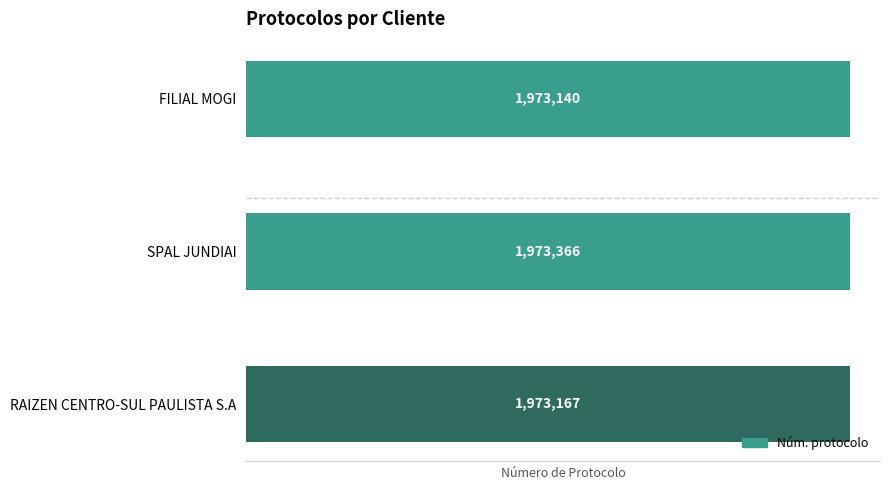

List the labels in order of value, largest first.

SPAL JUNDIAI, RAIZEN CENTRO-SUL PAULISTA S.A, FILIAL MOGI